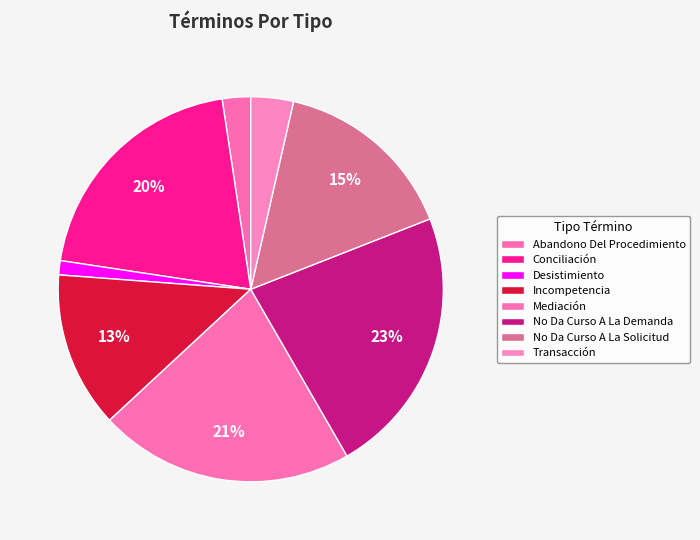

How many slices are in this pie chart?

8